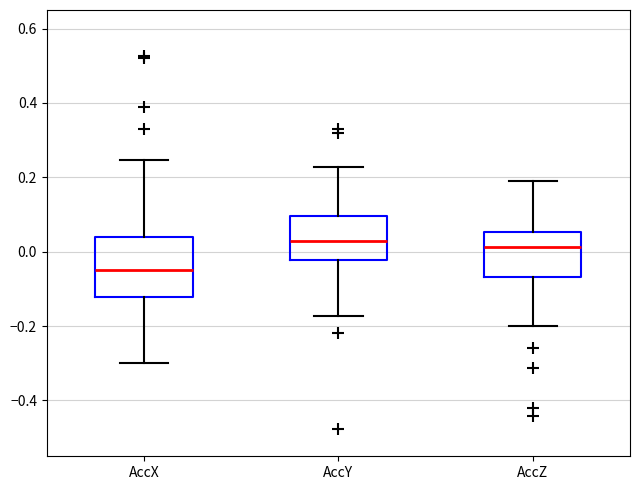

Reading left to right, read every box against the y-axis: the position of its median line, the range the box covers, and the ends of its whiskers. The values are not printed on the chart, so give them approximately, as read against the axis.

AccX: median -0.06, box -0.12 to 0.04, whiskers -0.30 to 0.24
AccY: median 0.02, box -0.02 to 0.10, whiskers -0.18 to 0.22
AccZ: median 0.02, box -0.06 to 0.06, whiskers -0.20 to 0.18